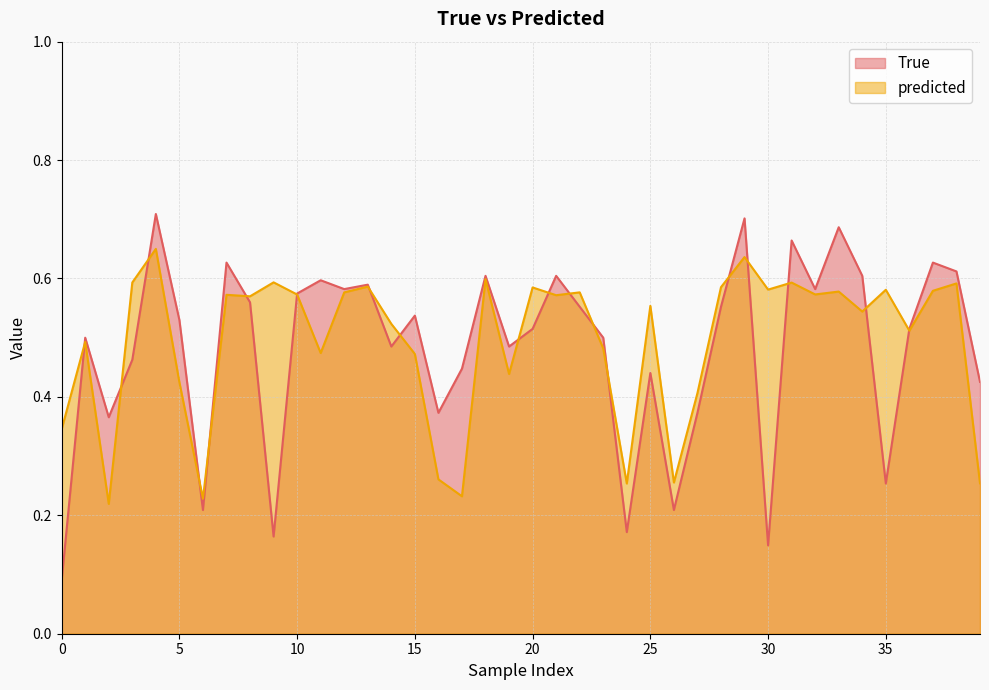

How many data points does each series have?

40